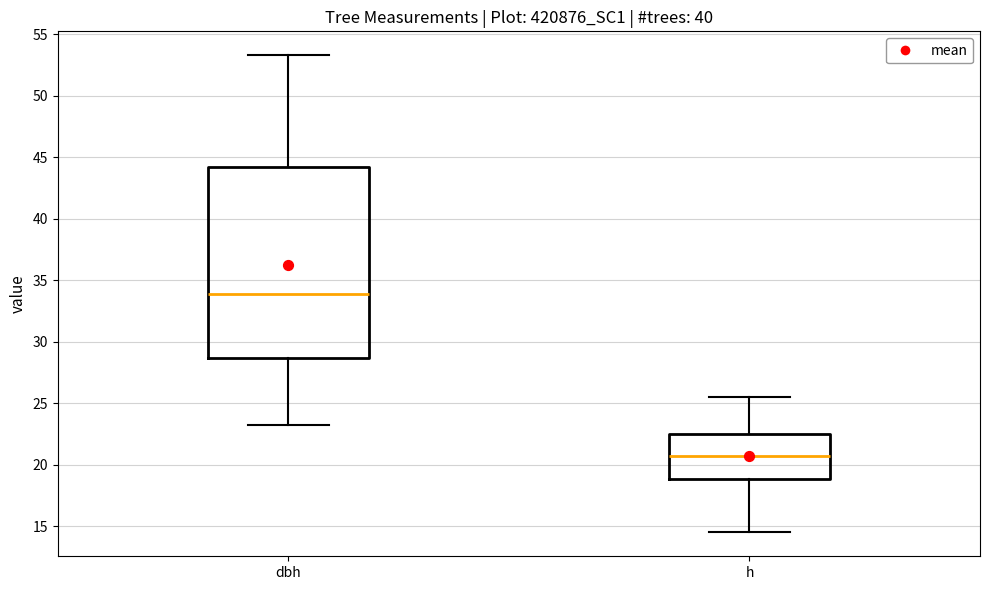

Where does the lower whisker of the box for dbh end on the y-axis? The values are not printed on the chart, so give them approximately, as read against the axis.

23.5